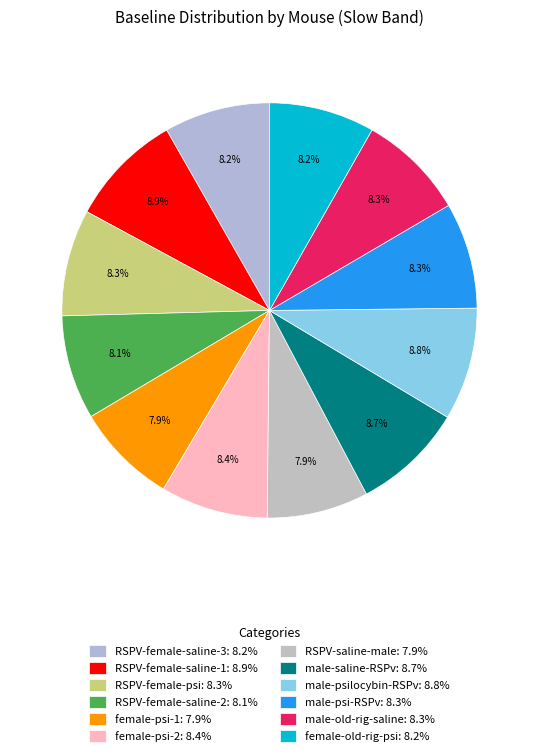

What is the ratio of the value at RSPV-female-saline-3 to the value at RSPV-female-saline-1?

0.9